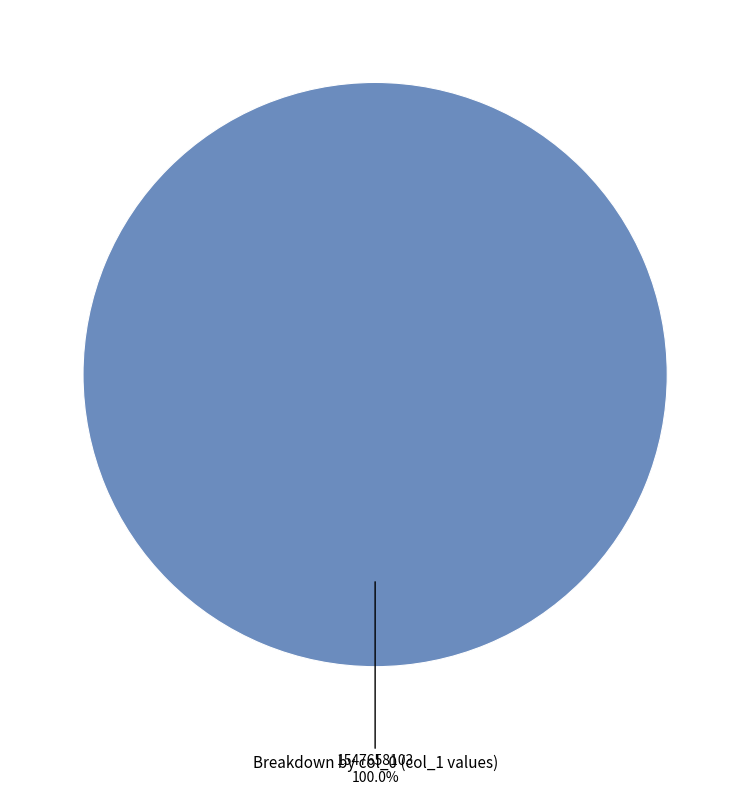

Is there a majority slice in this chart?

Yes